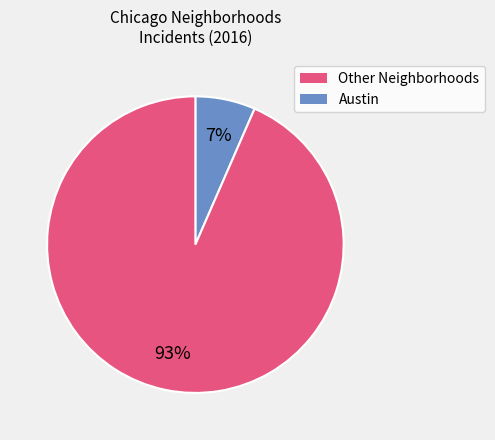

What percentage is the Austin slice, to the nearest percent?

93%